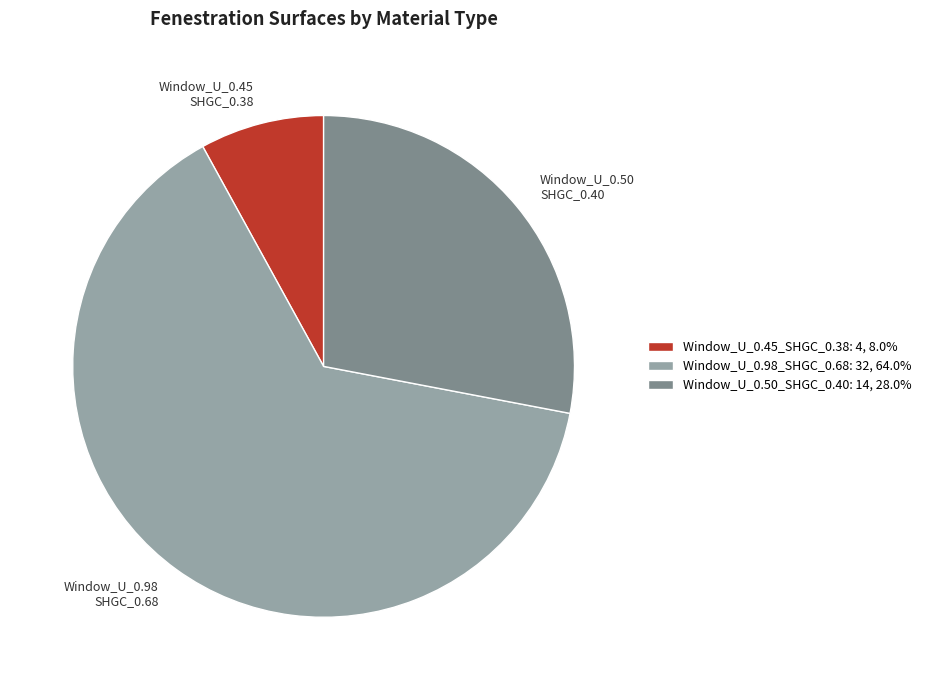

How many segments does this pie chart have?

3